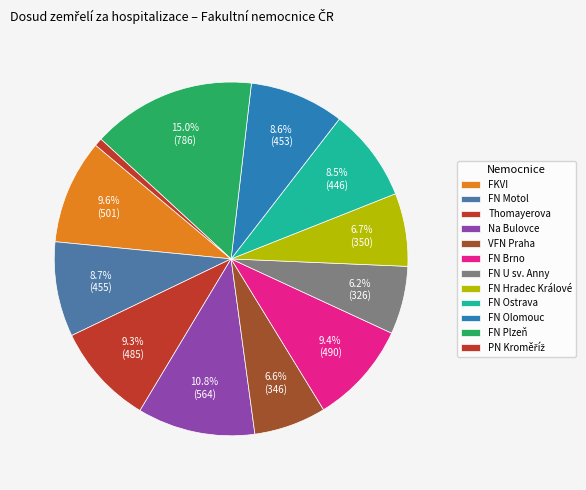

How many segments does this pie chart have?

12